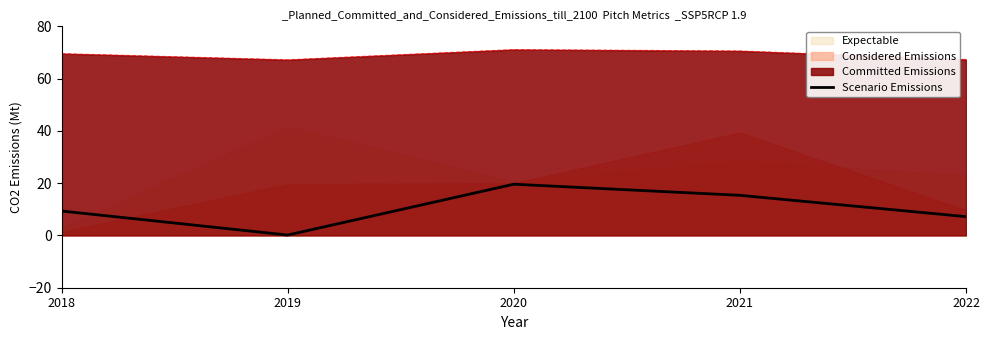

List the labels in order of value, smallest first.

2019, 2022, 2018, 2021, 2020